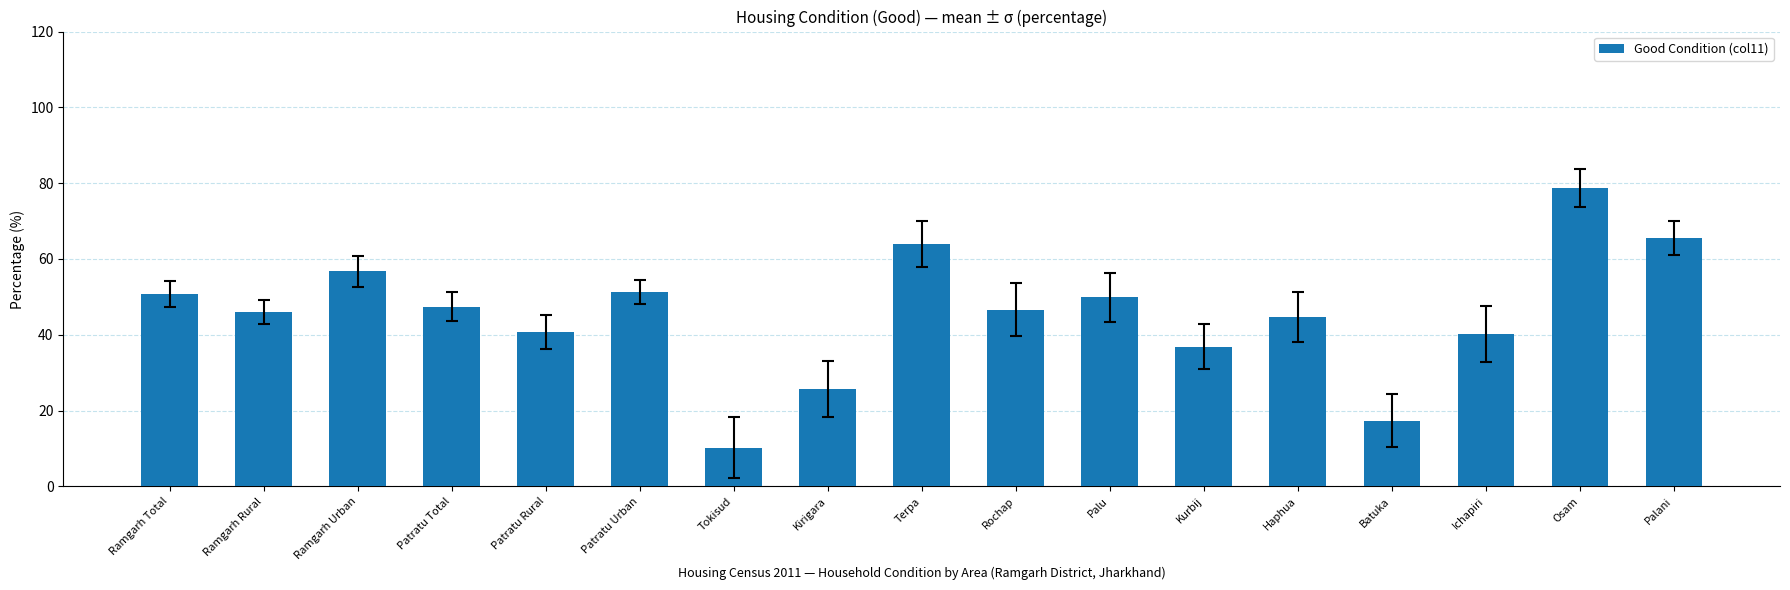

Approximately how many times larger is the value at Ramgarh Total compared to Ichapiri?

1.3